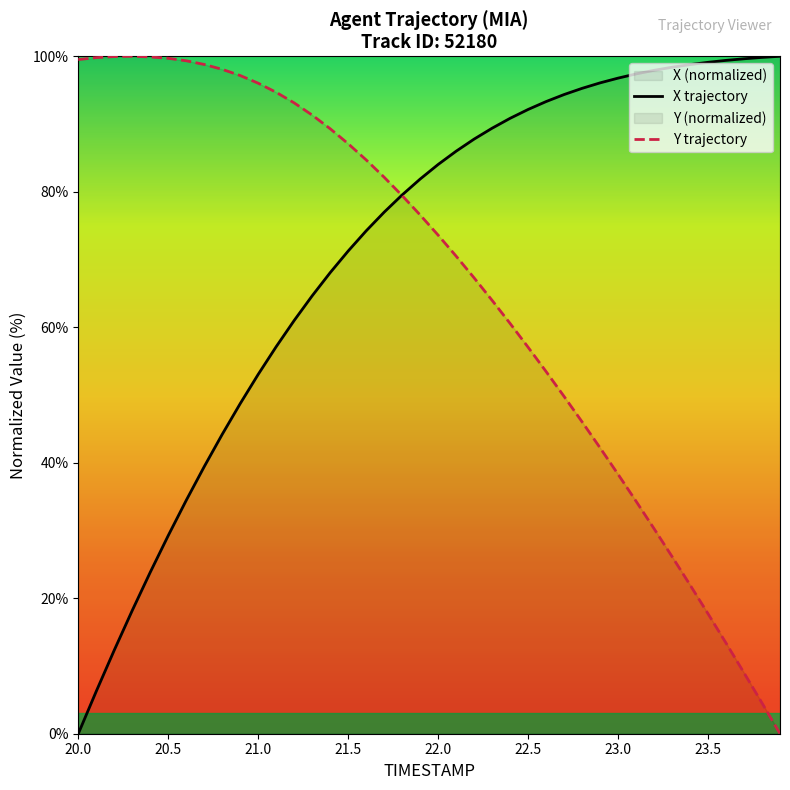

Where does the Y series first go above 76?

20.0